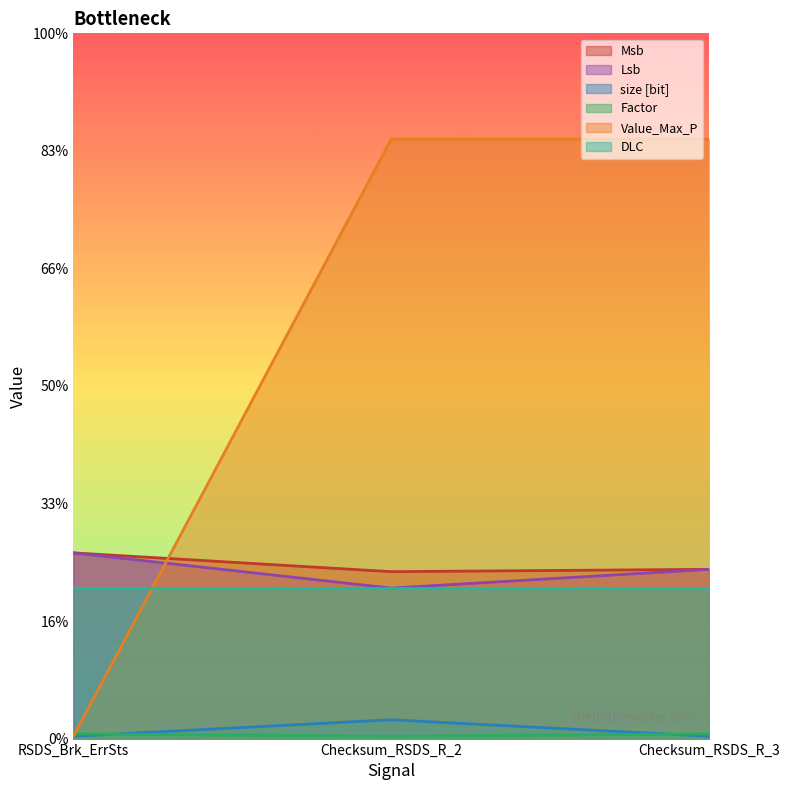

Rank the categories by Msb value from highest to lowest.

RSDS_Brk_ErrSts, Checksum_RSDS_R_3, Checksum_RSDS_R_2